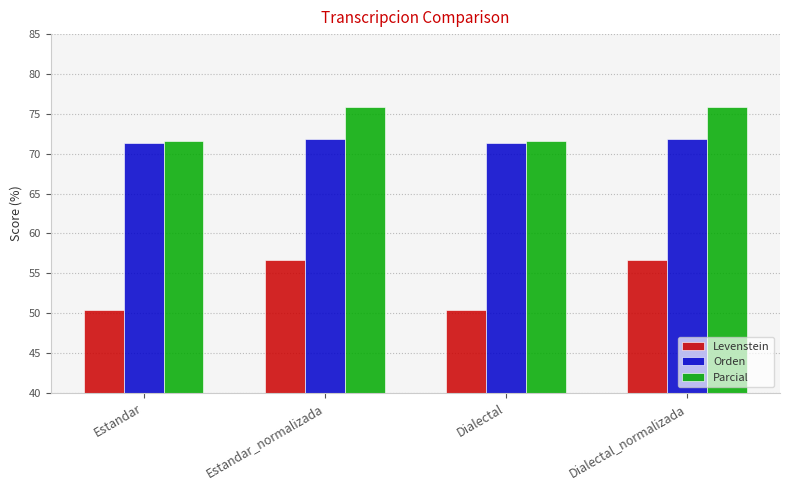

What are all the series names shown in the legend?

Levenstein, Orden, Parcial